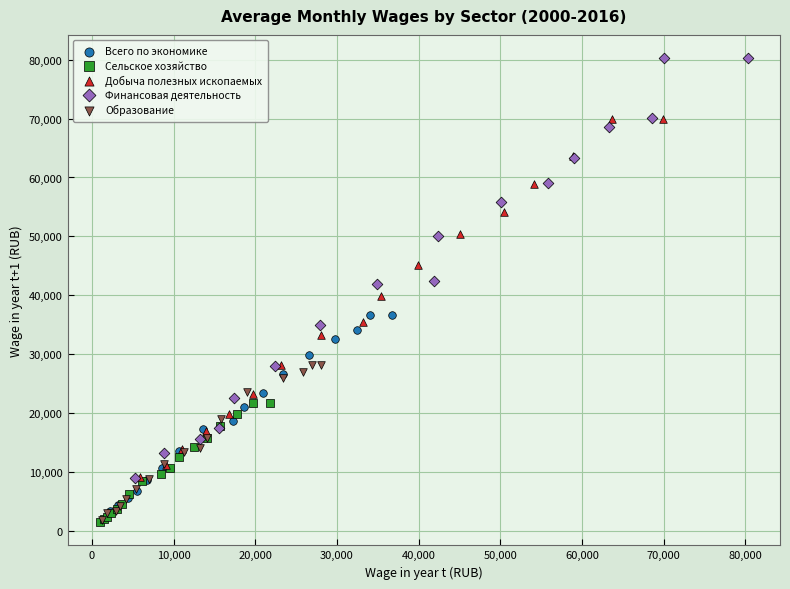

Which series has the widest spread of Y values?

Финансовая деятельность